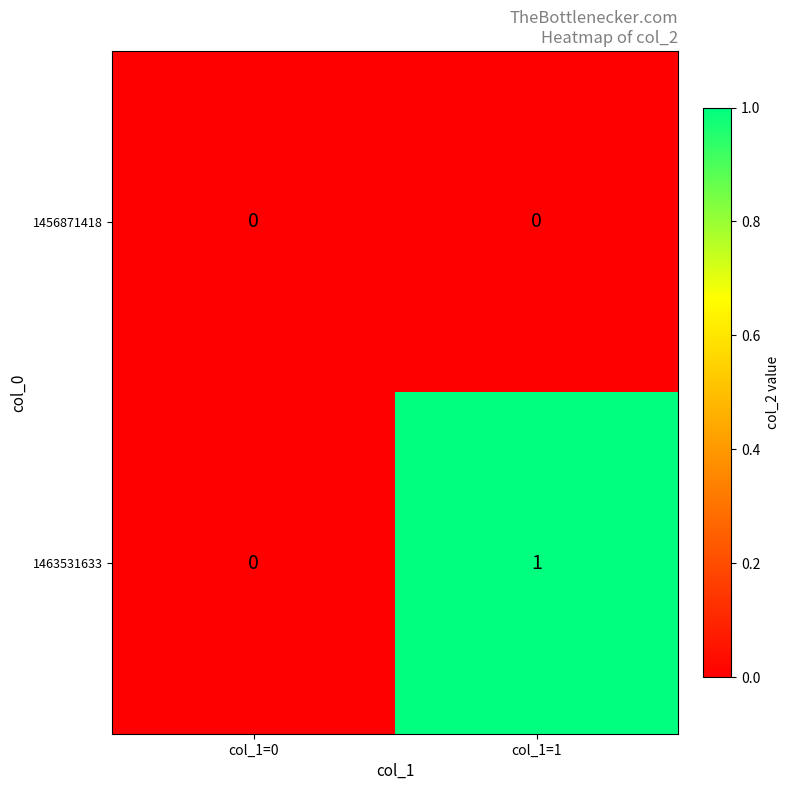

List the series in order of their overall mean, highest first.

1463531633, 1456871418